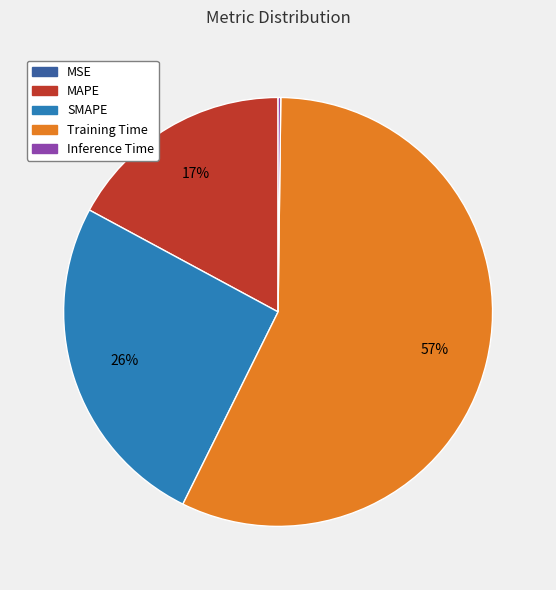

Which category has the biggest portion of the pie?

Training Time